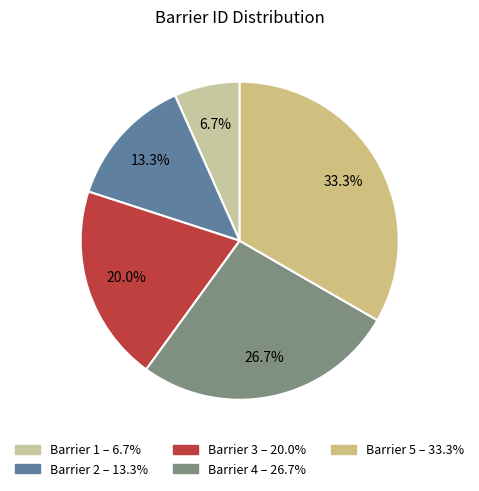

Count the number of slices in the pie.

5